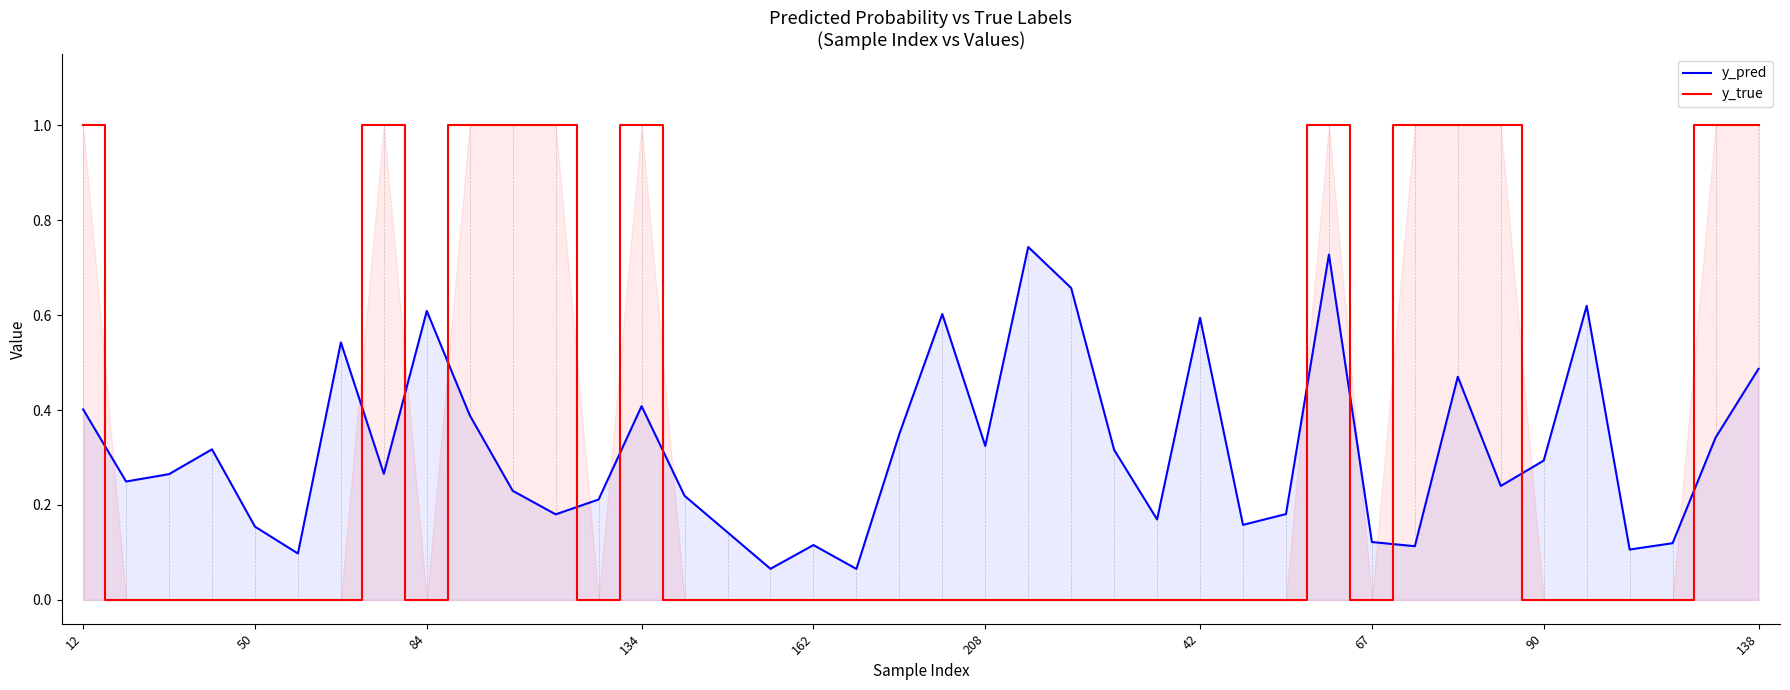

Does the chart have visible grid lines?

No